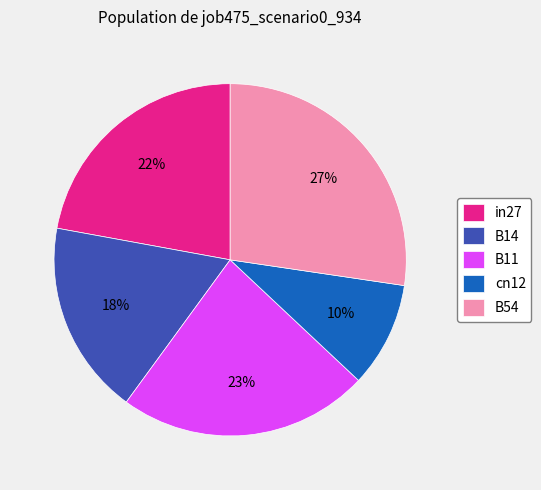

Rank the categories by value from highest to lowest.

B54, B11, in27, B14, cn12